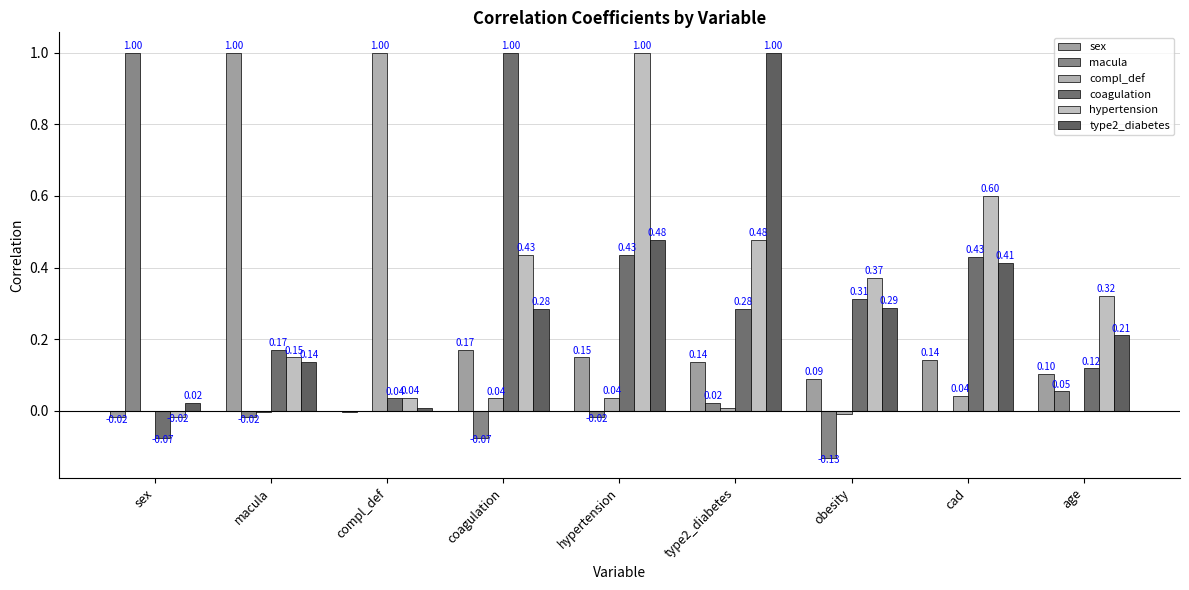

Rank the series at macula from highest to lowest value.

sex, coagulation, hypertension, type2_diabetes, compl_def, macula